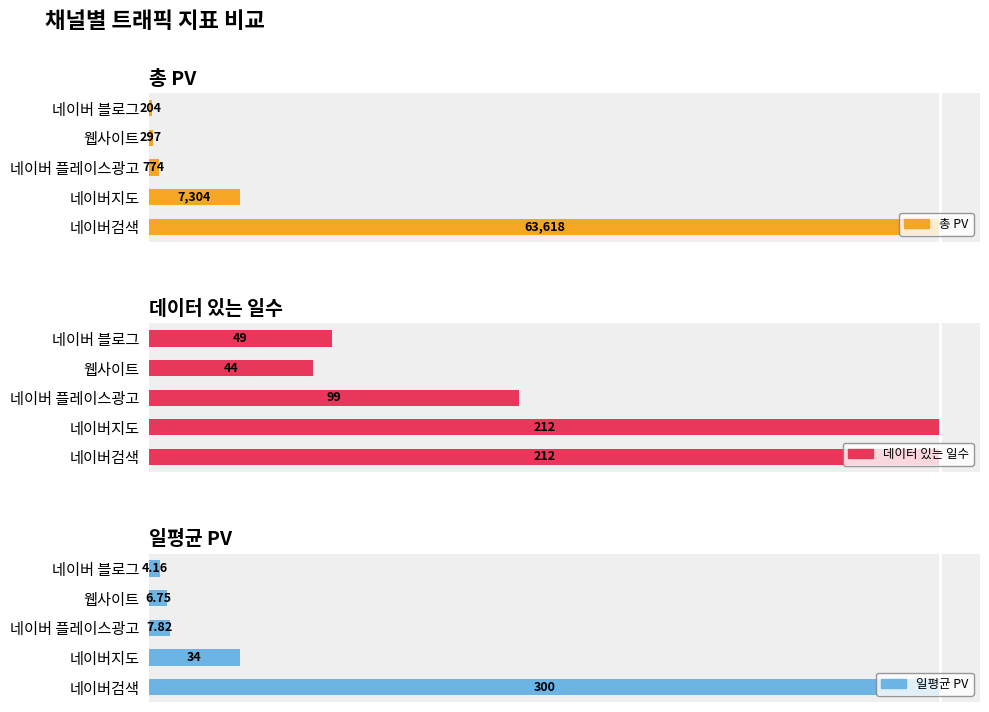

Reading left to right, extract all data points from this chart.

총 PV: 1.0	0.1	0.0	0.0	0.0
데이터 있는 일수: 1.0	1.0	0.5	0.2	0.2
일평균 PV: 1.0	0.1	0.0	0.0	0.0